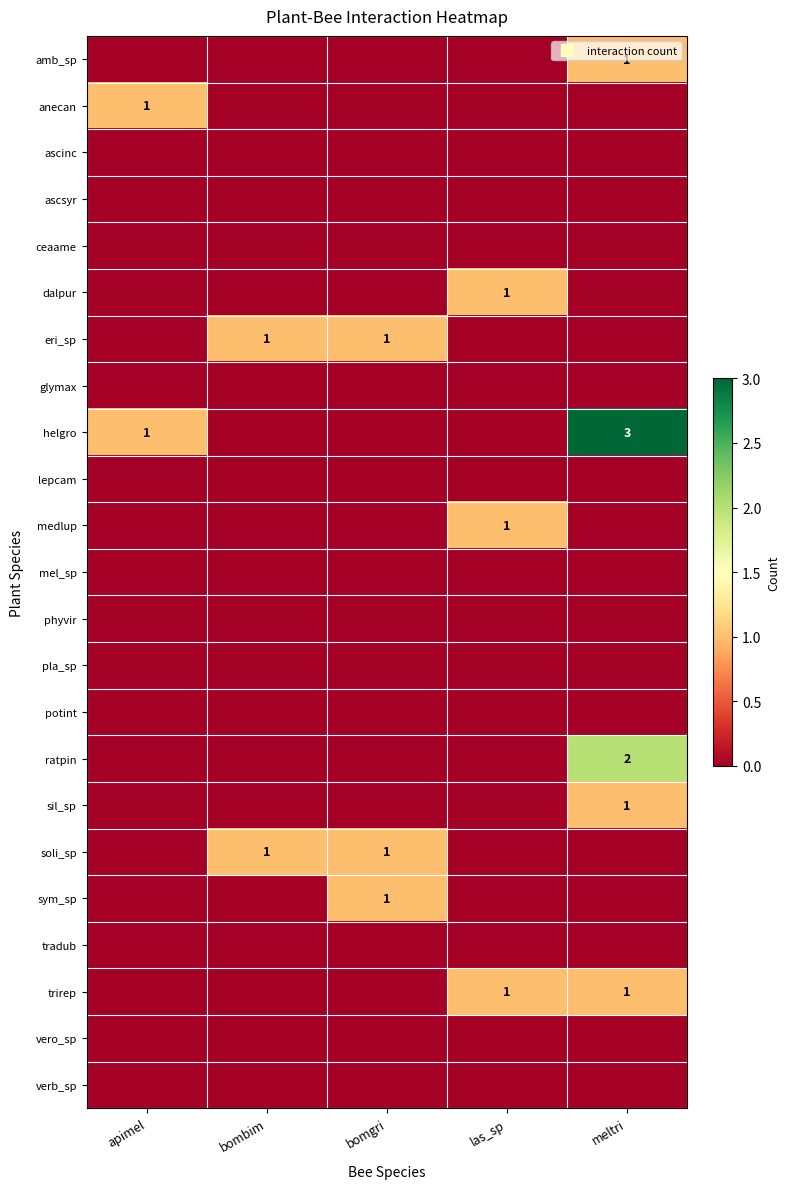

What is the total value across all series at bomgri?

3